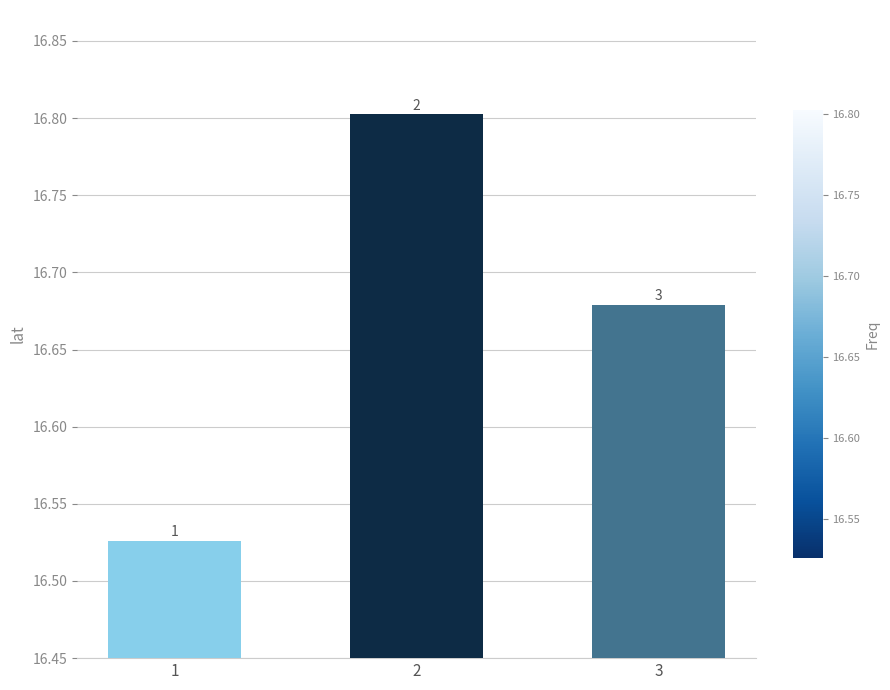

Does the chart contain any negative values?

No